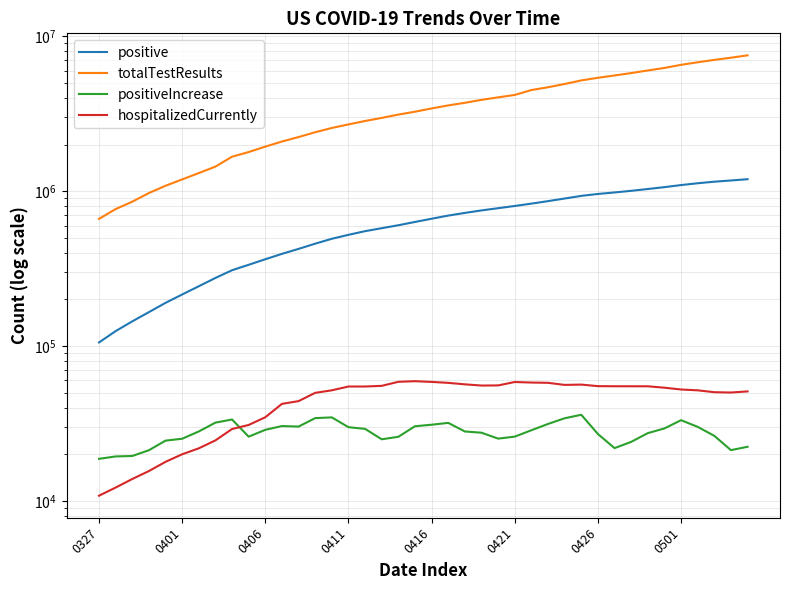

Rank the series at 16 from lowest to highest value.

positiveIncrease, hospitalizedCurrently, positive, totalTestResults